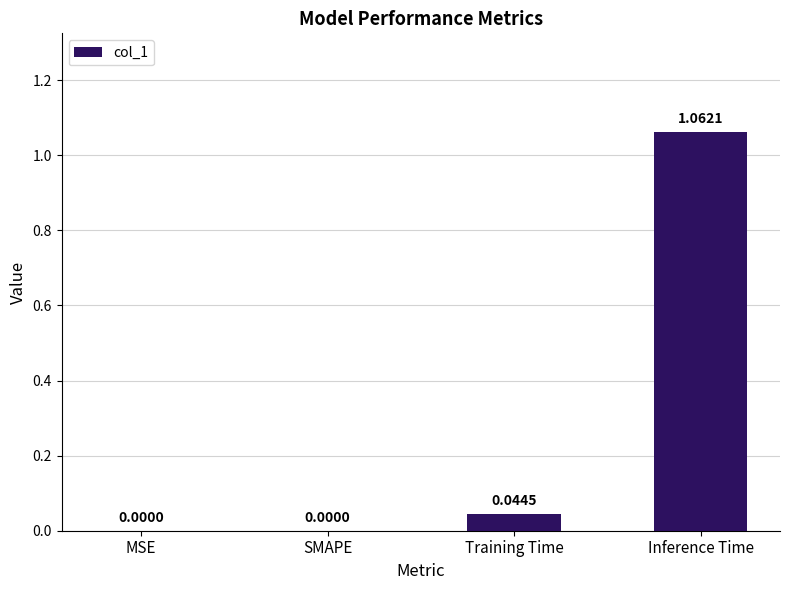

Which has a higher value, MSE or Training Time?

Training Time